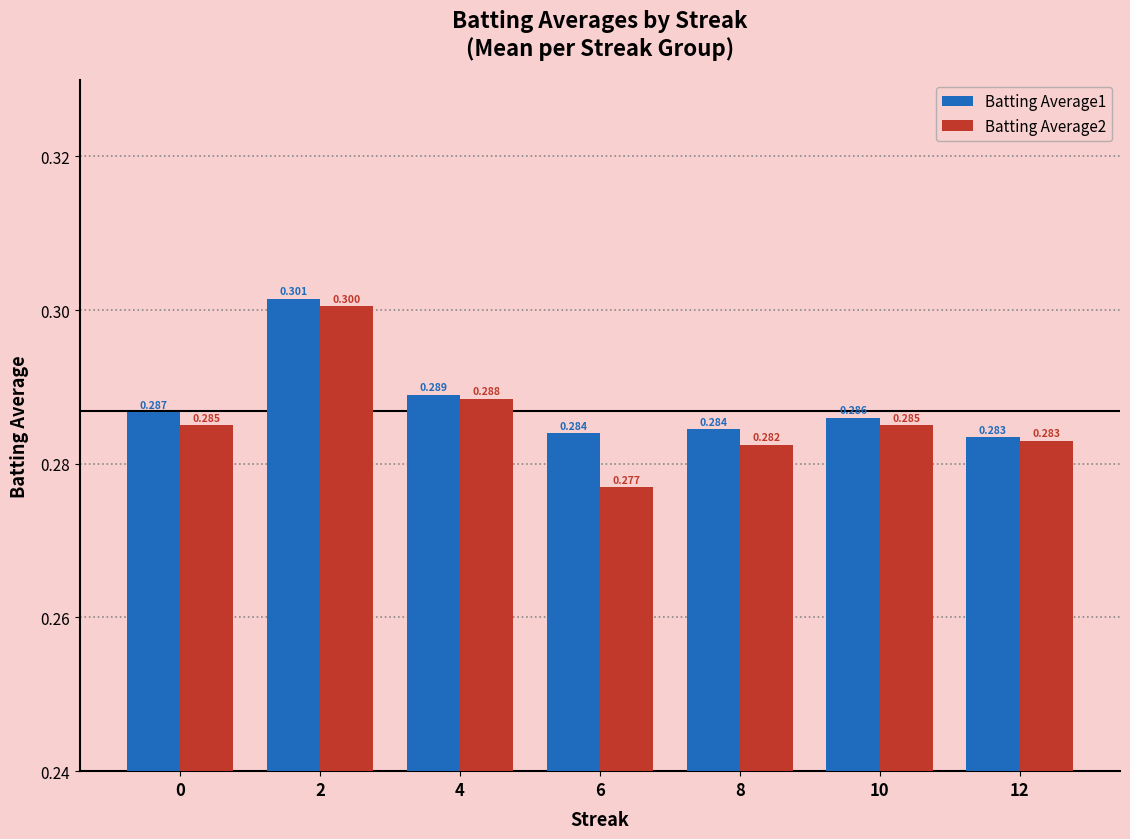

At which label is Batting Average2 closest to 0?

6